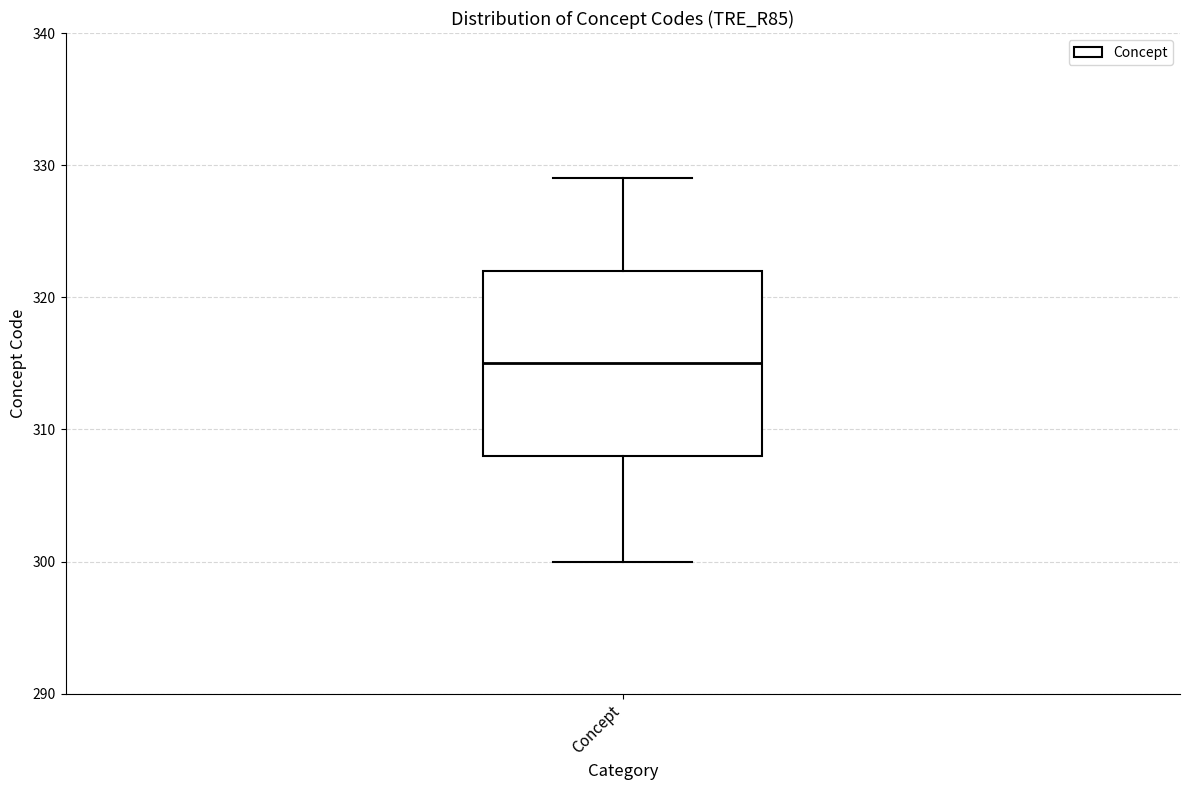

Where is the upper edge of the box for Concept on the y-axis? The values are not printed on the chart, so give them approximately, as read against the axis.

322